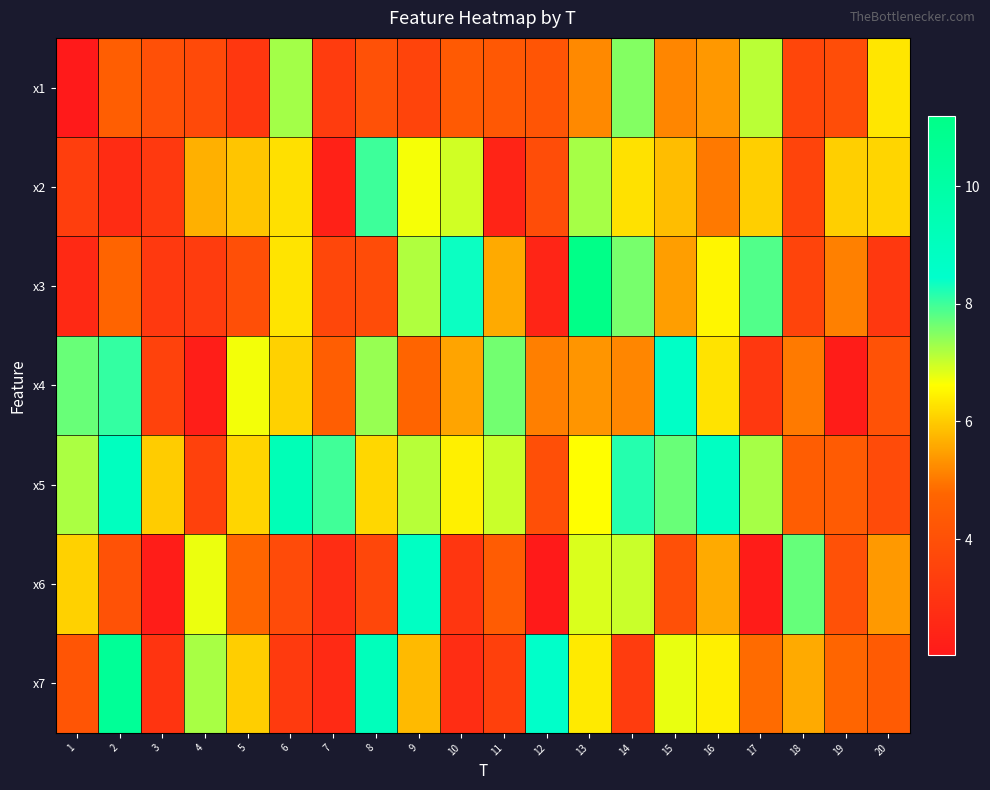

Reading left to right, what are all the values shown in this chart?

x1: 1=2.0	2=4.5	3=4.0	4=3.8	5=3.1	6=7.3	7=3.3	8=4.0	9=3.6	10=4.4	11=4.3	12=4.2	13=5.2	14=7.5	15=5.2	16=5.4	17=7.1	18=3.6	19=3.9	20=6.3
x2: 1=3.3	2=2.7	3=3.2	4=5.7	5=5.9	6=6.2	7=2.3	8=8.0	9=6.7	10=6.9	11=2.4	12=3.9	13=7.2	14=6.3	15=5.8	16=5.0	17=6.1	18=3.6	19=6.0	20=6.1
x3: 1=2.6	2=4.7	3=3.2	4=3.3	5=4.0	6=6.3	7=3.7	8=3.9	9=7.2	10=8.4	11=5.6	12=2.4	13=11.2	14=7.6	15=5.4	16=6.5	17=7.9	18=3.6	19=5.1	20=3.2
x4: 1=7.7	2=8.1	3=3.5	4=2.2	5=6.7	6=6.1	7=4.5	8=7.4	9=4.7	10=5.5	11=7.6	12=5.1	13=5.3	14=5.2	15=8.7	16=6.3	17=3.1	18=5.0	19=2.1	20=4.1
x5: 1=7.2	2=8.9	3=6.0	4=3.5	5=6.1	6=9.3	7=8.0	8=6.1	9=7.1	10=6.4	11=7.0	12=4.0	13=6.6	14=8.2	15=7.7	16=8.8	17=7.2	18=4.5	19=4.4	20=3.8
x6: 1=6.1	2=4.1	3=2.2	4=6.8	5=4.8	6=3.8	7=2.7	8=3.7	9=8.8	10=3.1	11=4.4	12=2.1	13=6.9	14=7.0	15=4.0	16=5.6	17=2.1	18=7.7	19=4.0	20=5.4
x7: 1=4.2	2=10.5	3=3.0	4=7.2	5=6.0	6=3.2	7=2.6	8=9.1	9=5.8	10=2.8	11=3.4	12=8.5	13=6.4	14=3.3	15=6.8	16=6.4	17=4.8	18=5.6	19=4.8	20=4.4